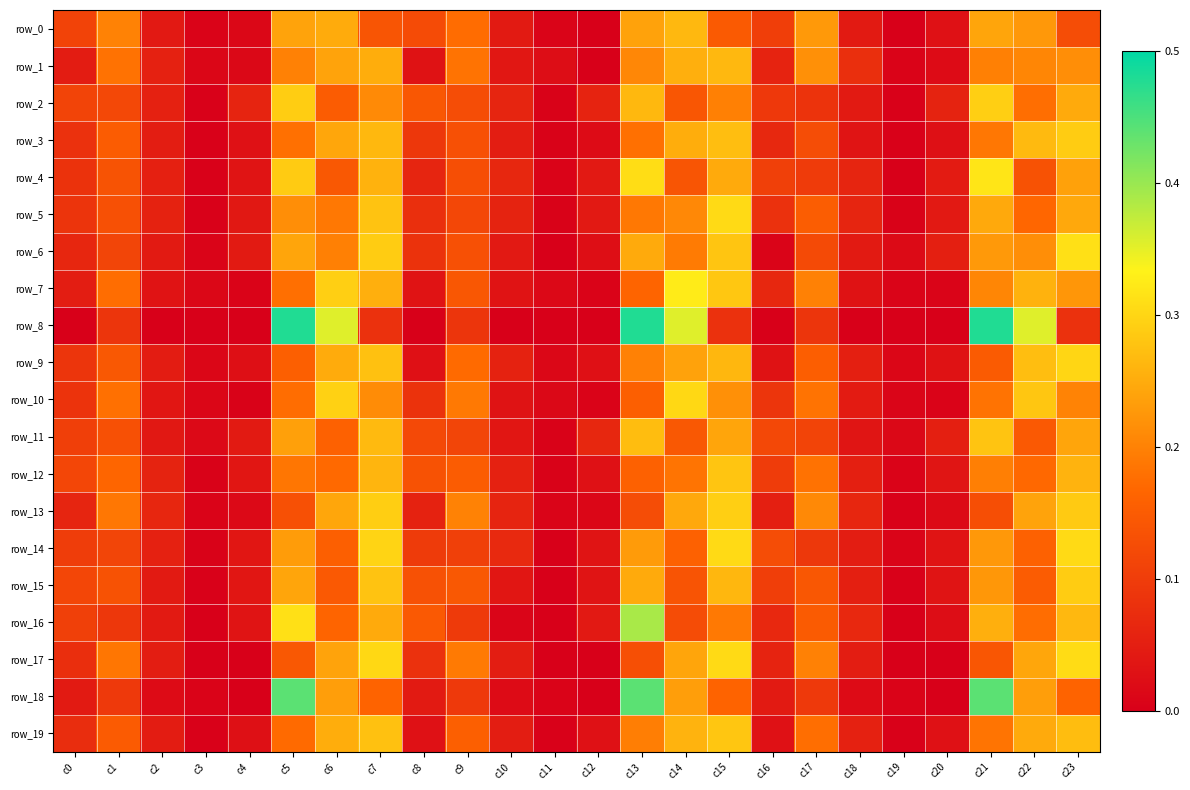

Where is row_17 nearest to the value 0?

c12